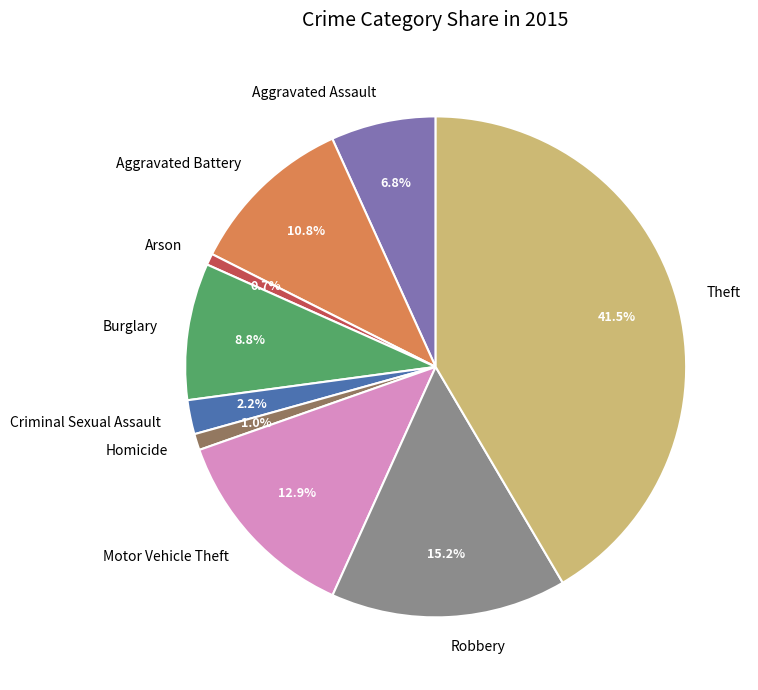

To the nearest percent, what is the combined percentage of Arson and Criminal Sexual Assault?

3%